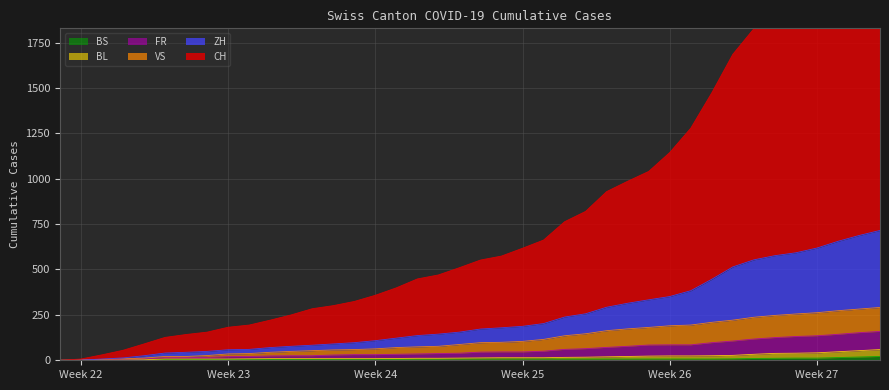

True or false: FR has a value of 0 at Week 22.

False